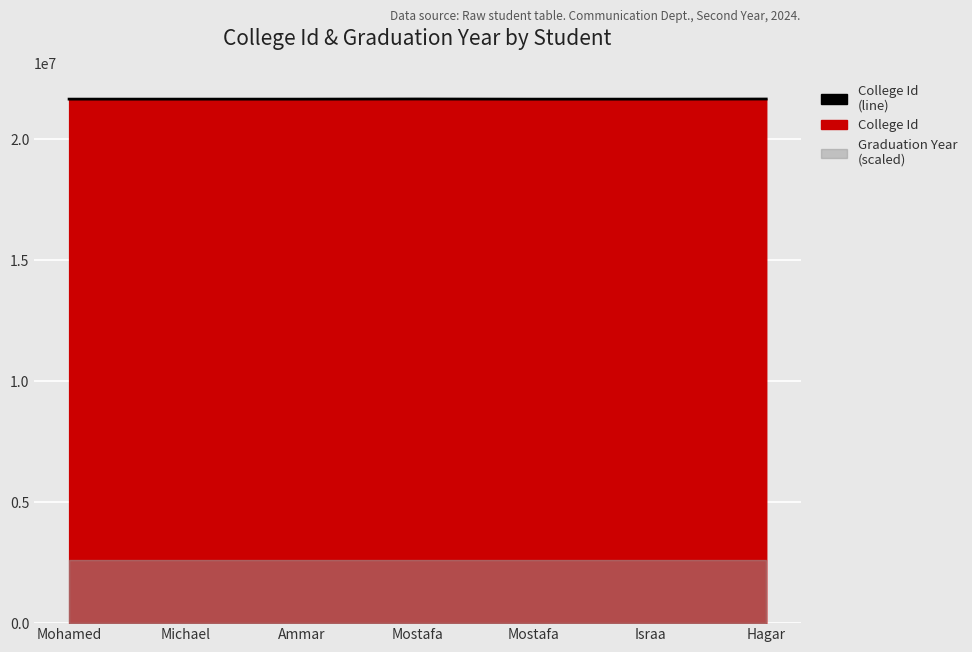

What is the label of the 1st point from the right?

Hagar